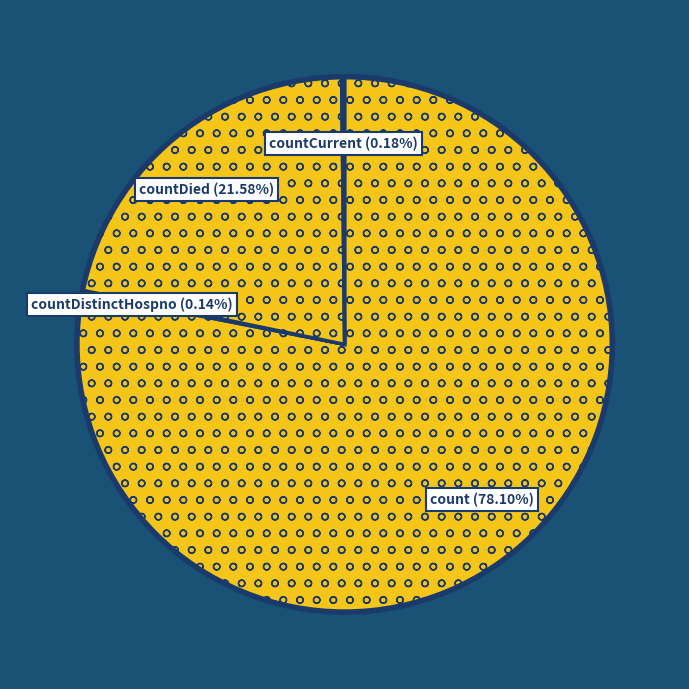

To the nearest percent, what is the average slice percentage?

25%